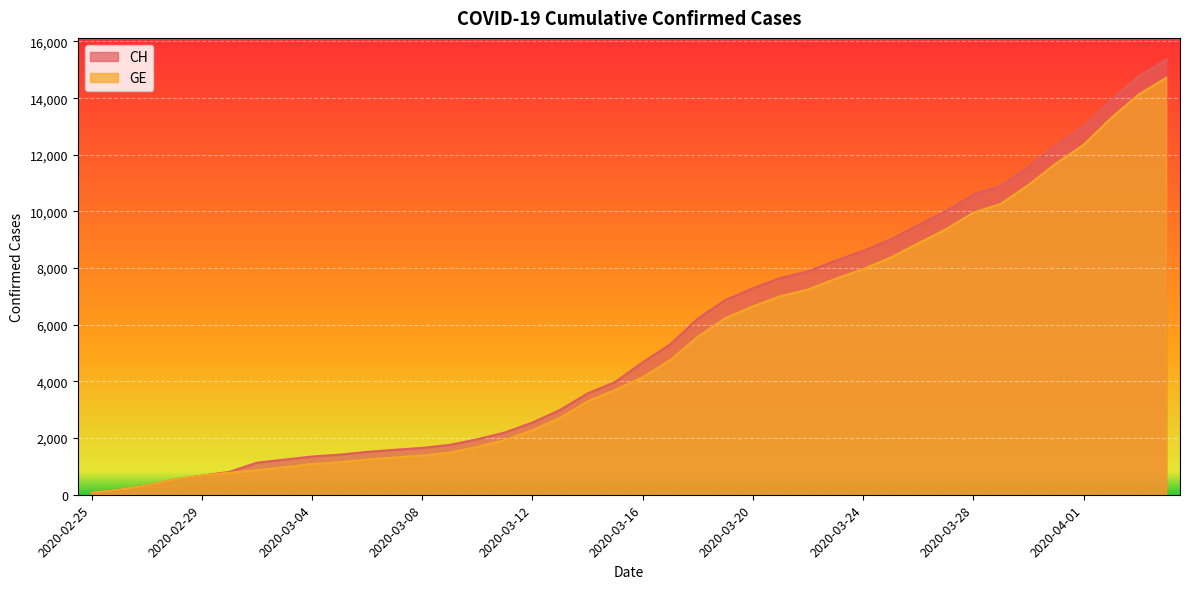

List the labels in order of GE value, smallest first.

2020-02-25, 2020-02-26, 2020-02-27, 2020-02-28, 2020-02-29, 2020-03-01, 2020-03-02, 2020-03-03, 2020-03-04, 2020-03-05, 2020-03-06, 2020-03-07, 2020-03-08, 2020-03-09, 2020-03-10, 2020-03-11, 2020-03-12, 2020-03-13, 2020-03-14, 2020-03-15, 2020-03-16, 2020-03-17, 2020-03-18, 2020-03-19, 2020-03-20, 2020-03-21, 2020-03-22, 2020-03-23, 2020-03-24, 2020-03-25, 2020-03-26, 2020-03-27, 2020-03-28, 2020-03-29, 2020-03-30, 2020-03-31, 2020-04-01, 2020-04-02, 2020-04-03, 2020-04-04